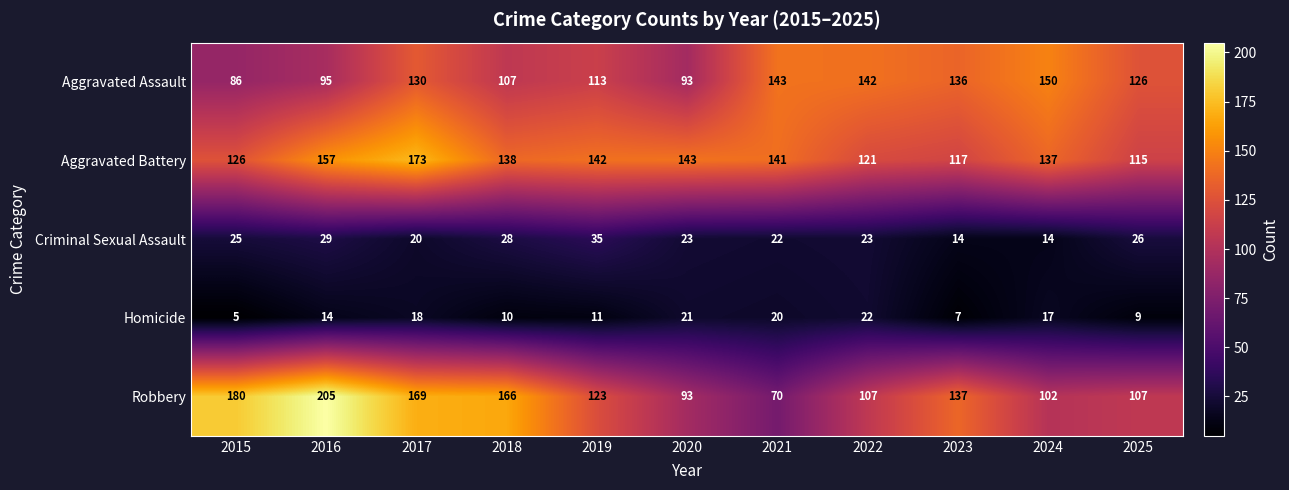

At how many categories does at least one series exceed 99?

11